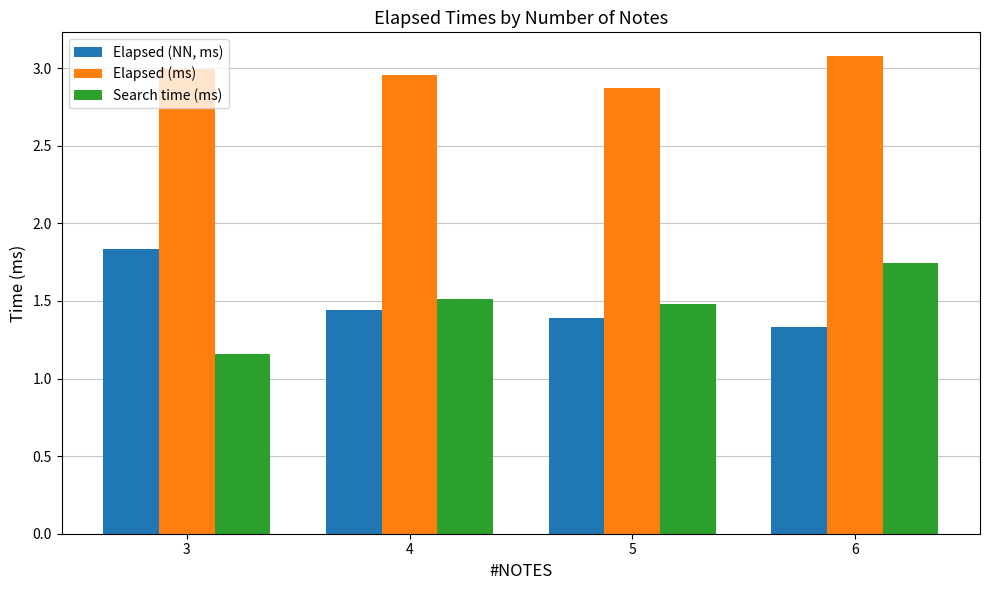

What is the difference between the highest and lowest values at 4?

1.5